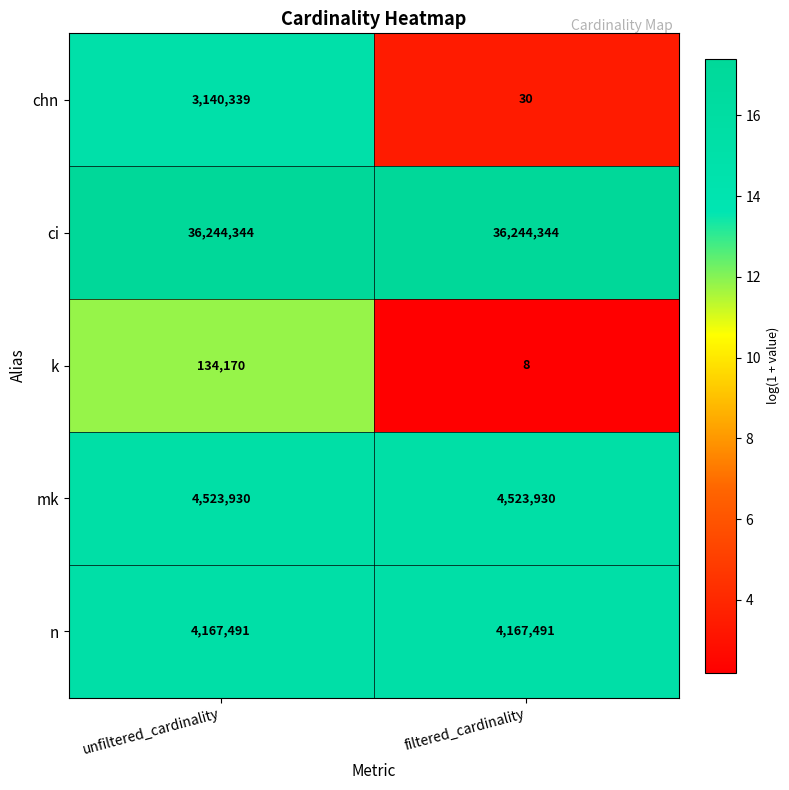

What is the smallest value displayed?

8